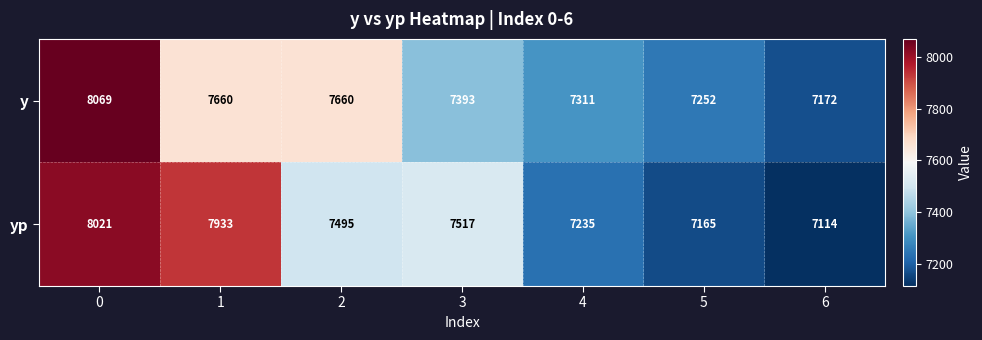

What is the average value of the y series?

7502